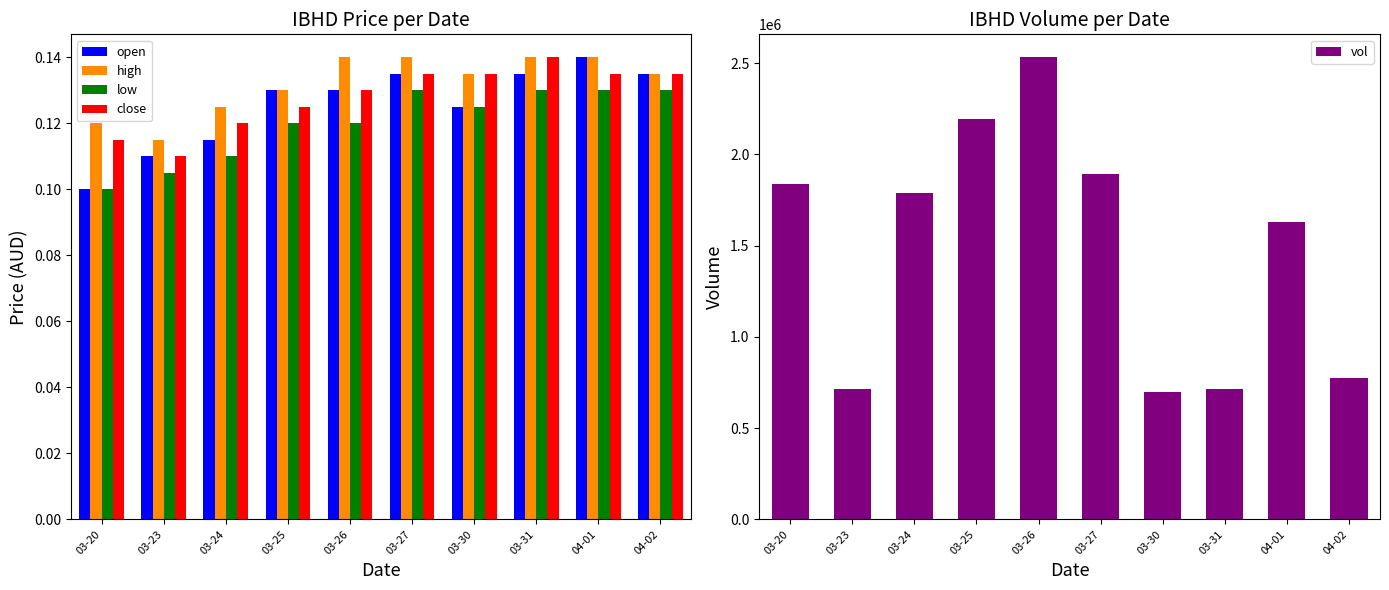

What is the label of the 1st bar from the right?

04-02